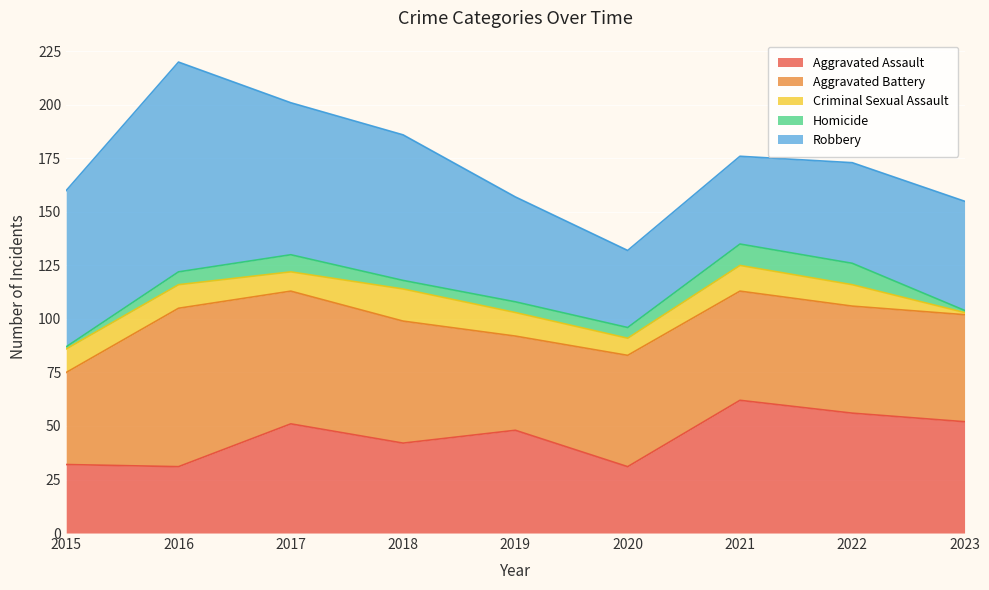

True or false: Robbery has more than 2 points higher than both neighbors.

False